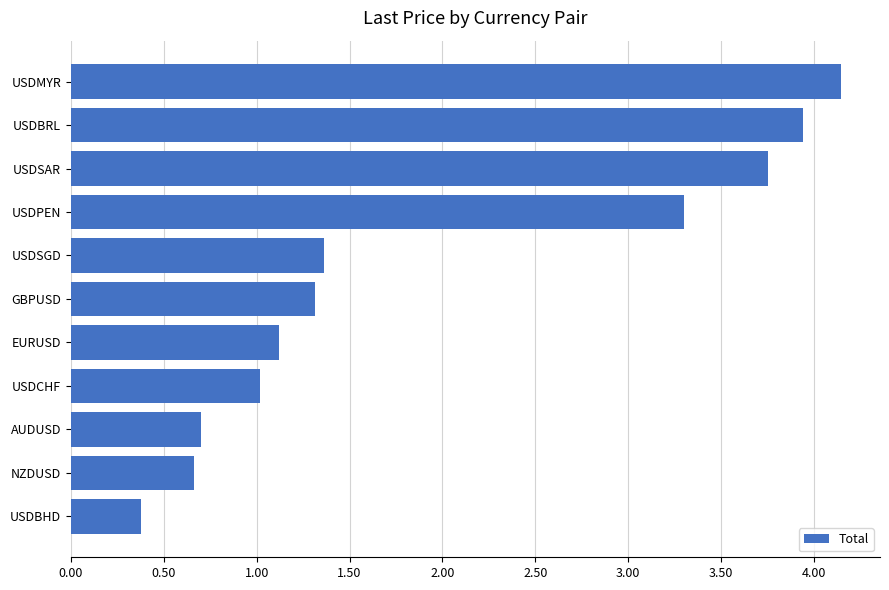

Read the value at USDSGD.

1.4